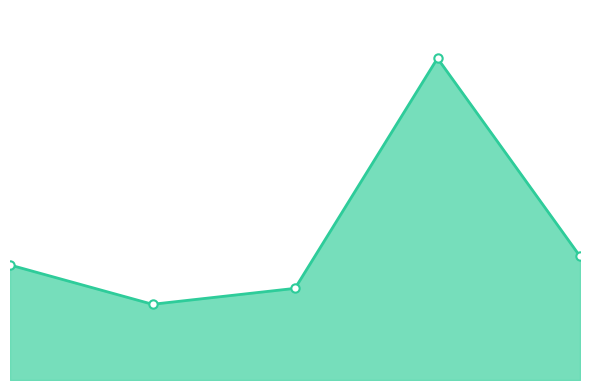

What value does the data have at 1.5?

172.5